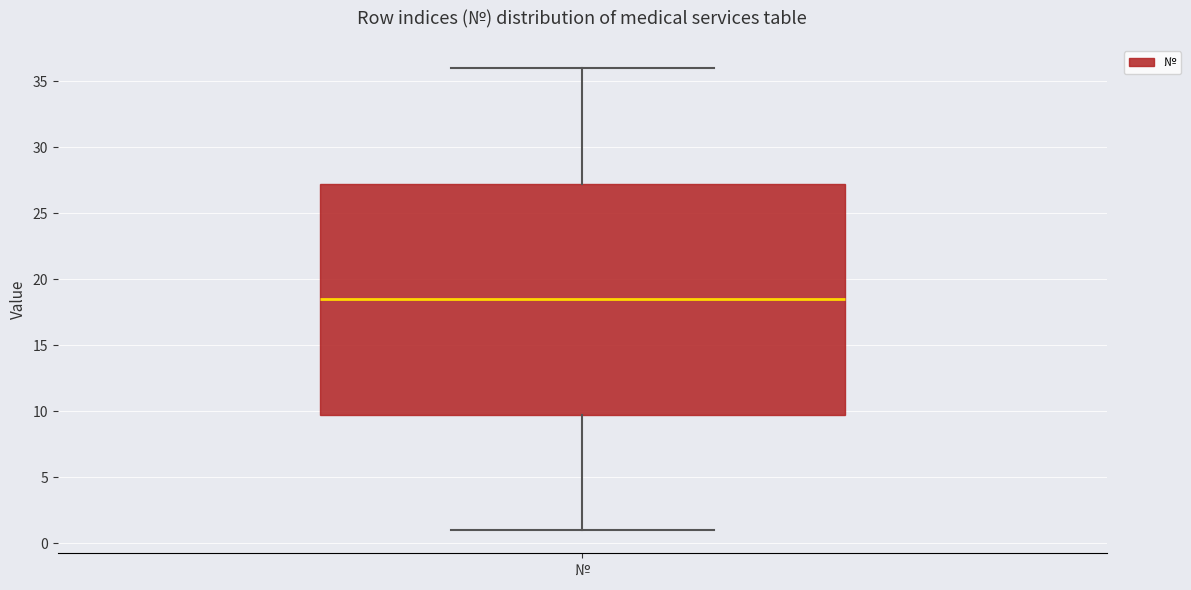

Transcribe this box plot: give where the median line is, the range the box spans, and where the two whiskers end, as read against the y-axis. The values are not printed on the chart, so give them approximately, as read against the axis.

median 18.5, box 10.0 to 27.5, whiskers 1.0 to 36.0